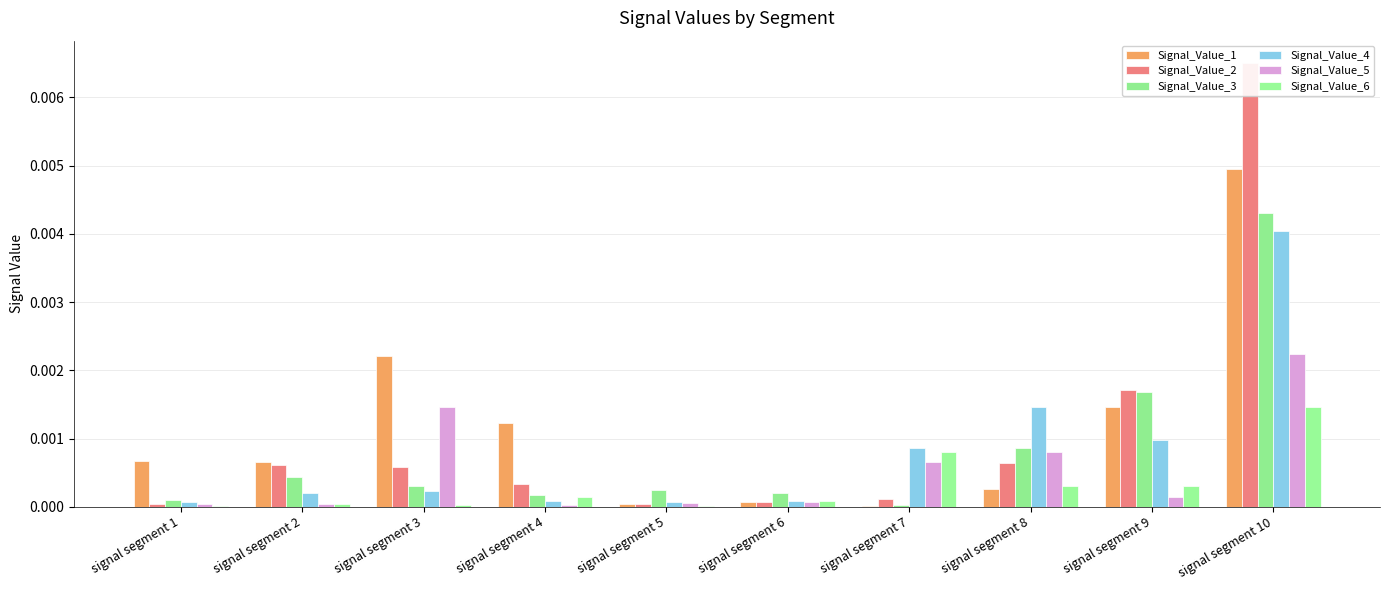

Which has a higher value, signal segment 4 or signal segment 6?

signal segment 4